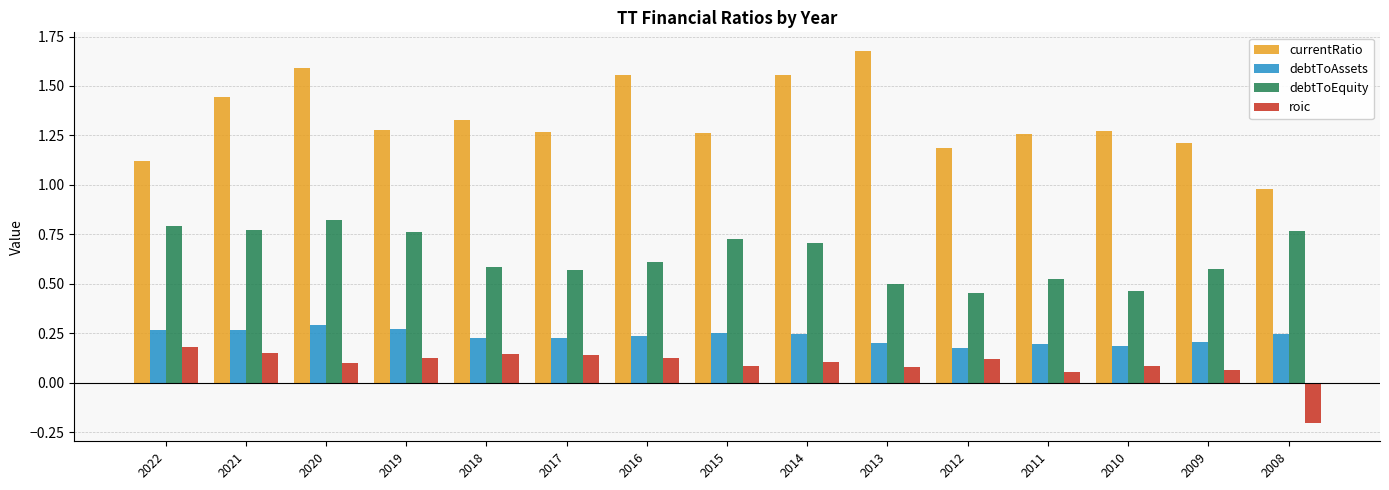

At which category is the sum across all series the highest?

2020